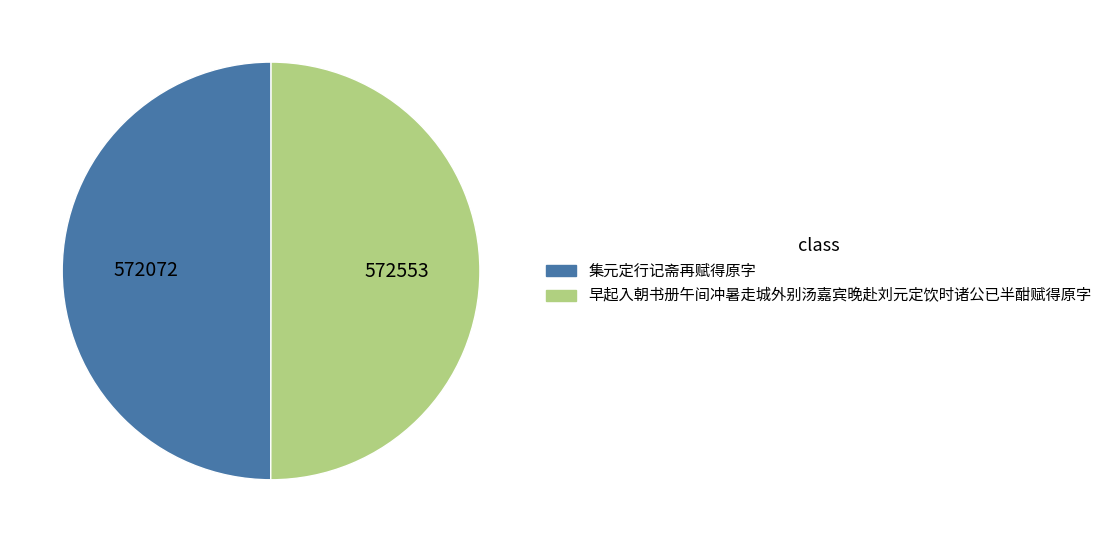

The 早起入朝书册午间冲暑走城外别汤嘉宾晚赴刘元定饮时诸公已半酣赋得原字 slice represents 50% of the pie. True or false?

True